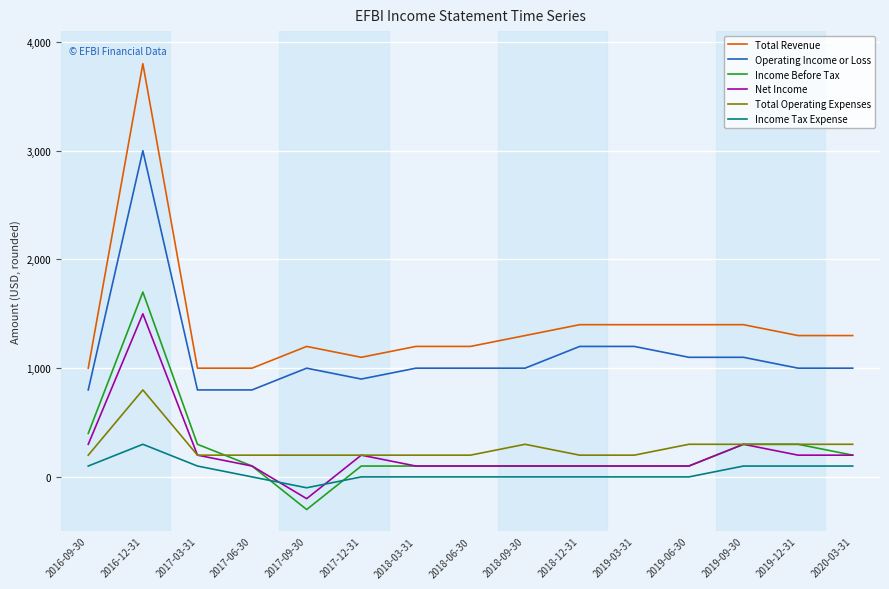

What position from the right is 2019-06-30?

4